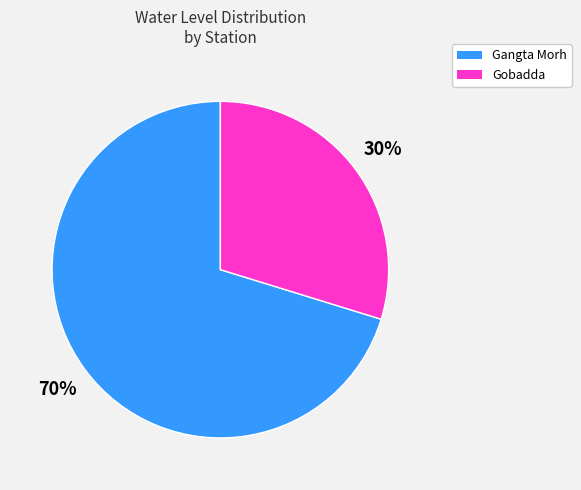

Do Gobadda and Gangta Morh together represent more than half of the pie?

Yes